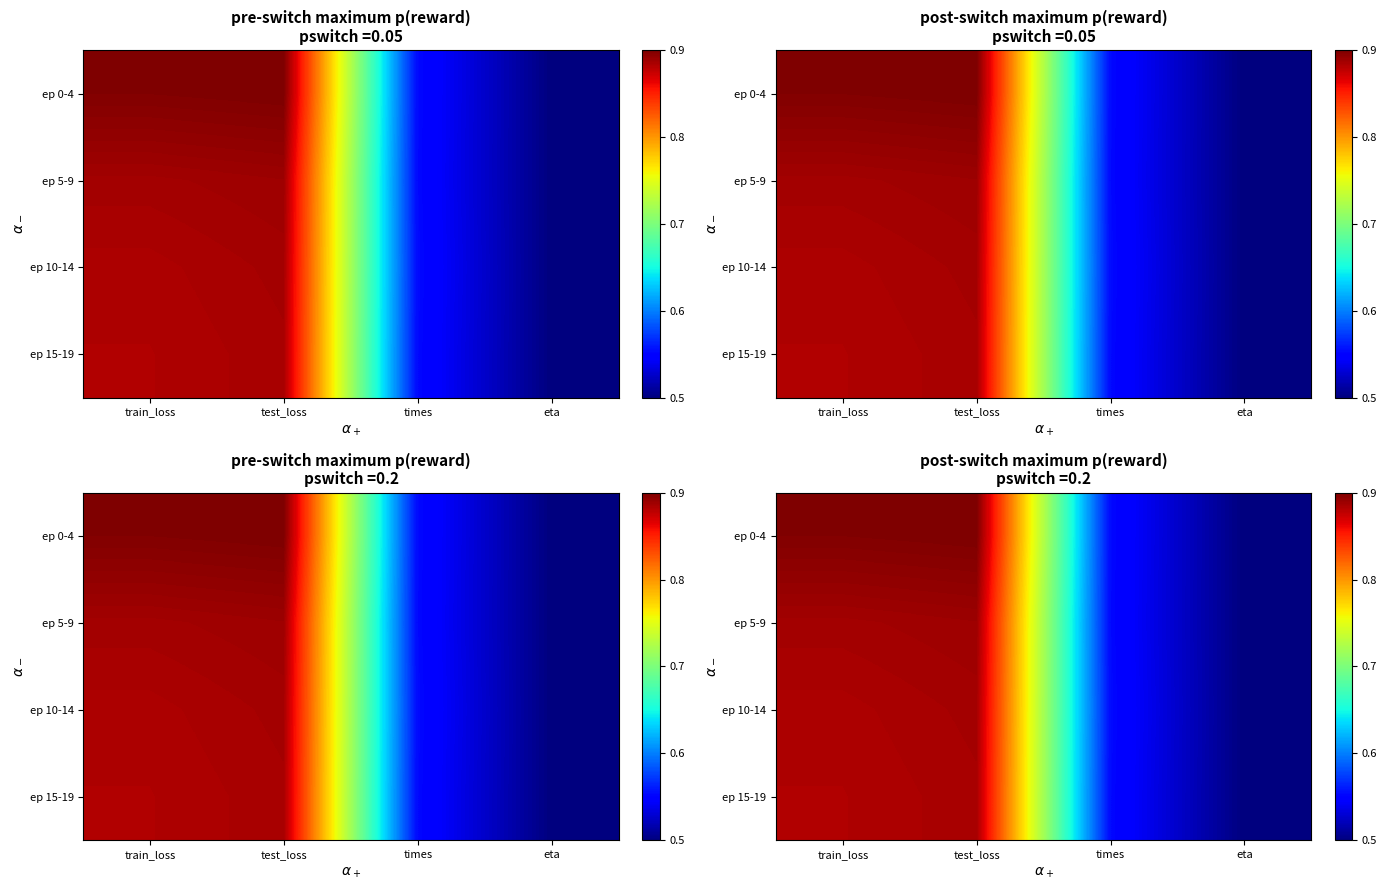

True or false: ep 15-19 has a value of 0.5 at eta.

True